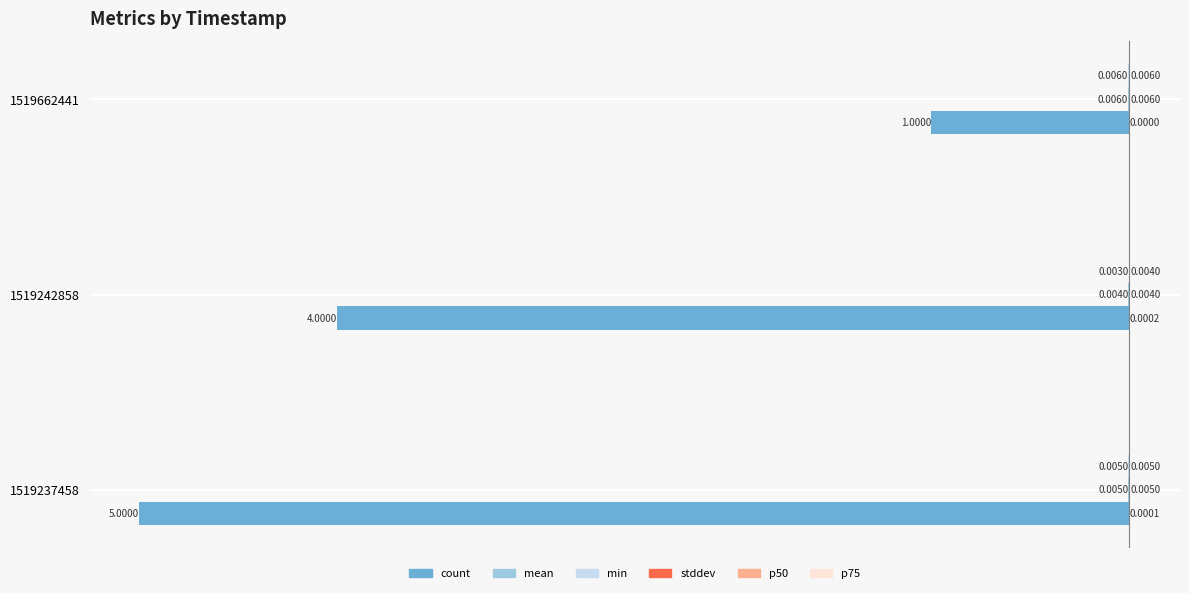

At which category is the sum across all series the highest?

1519662441